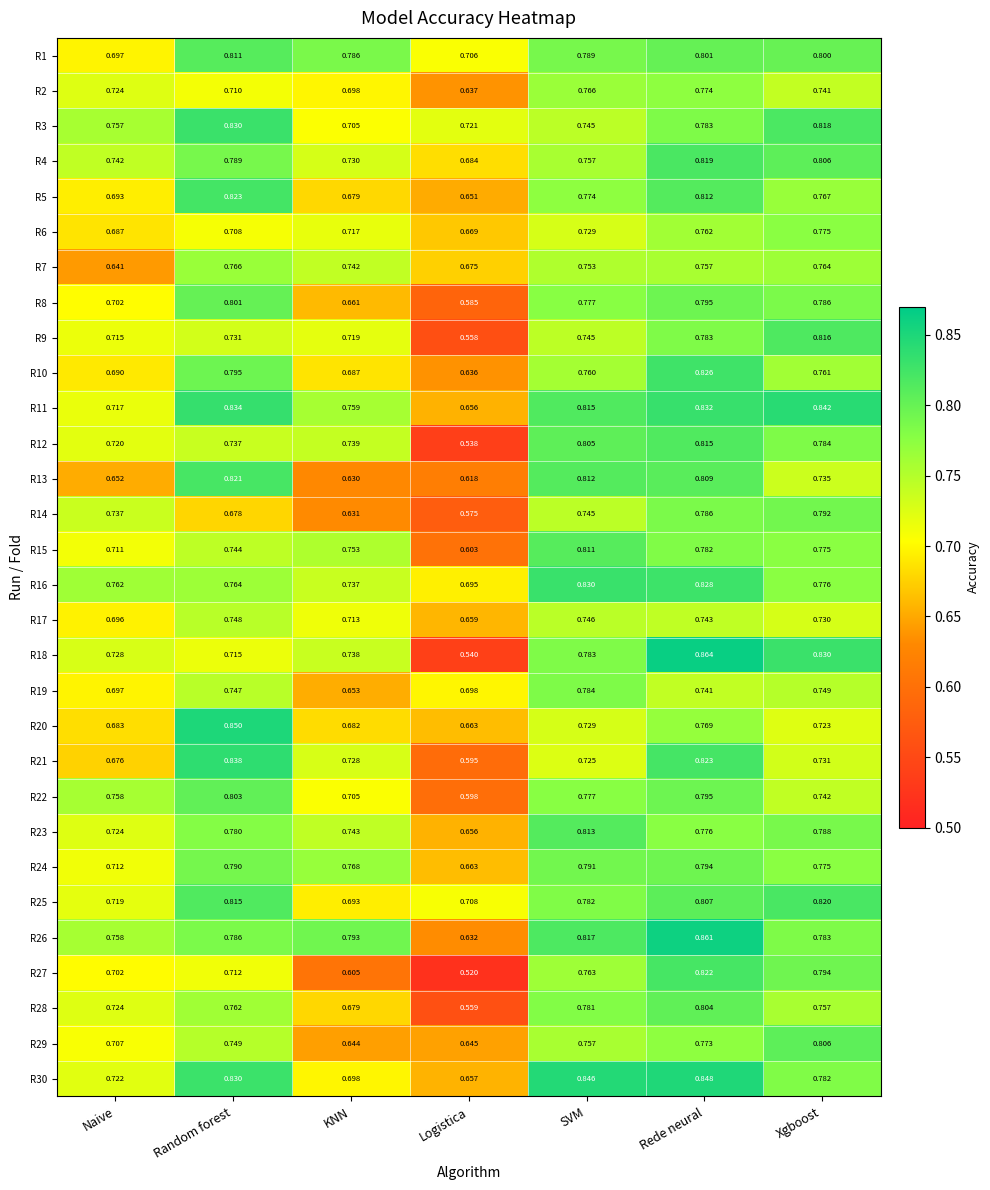

What is the difference between the highest and lowest values at Random forest?

0.2